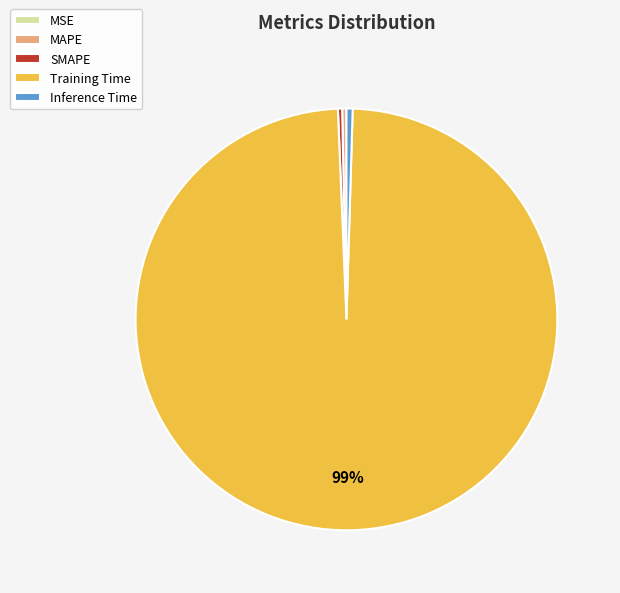

To the nearest percent, what is the average slice percentage?

20%